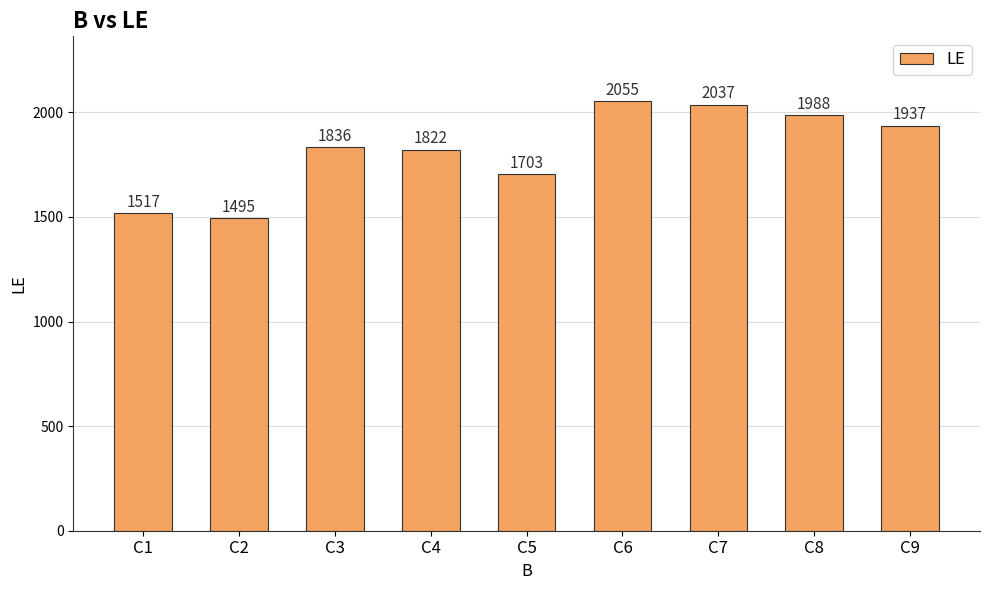

List the labels in order of value, largest first.

C6, C7, C8, C9, C3, C4, C5, C1, C2